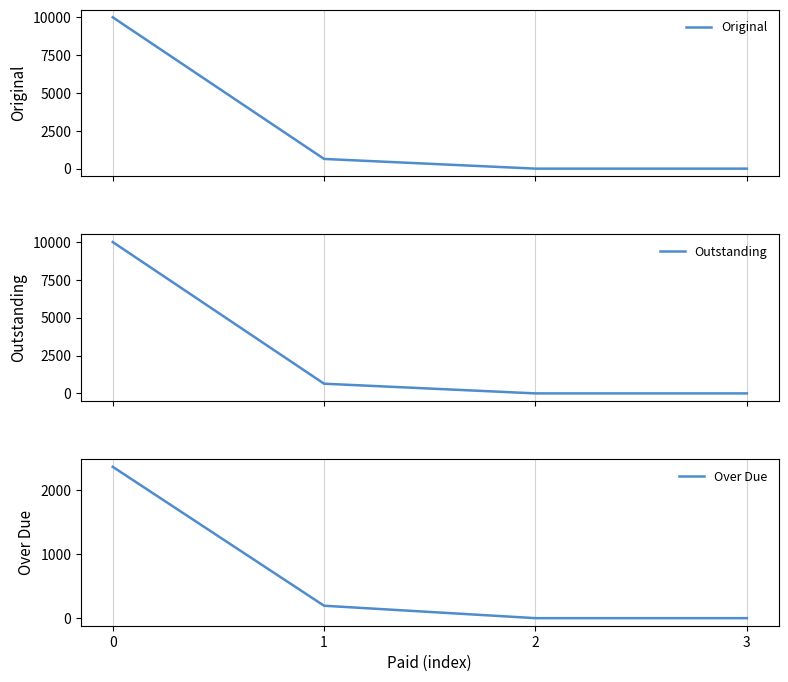

What is the difference between the Over Due values at 3 and 0?

2366.0